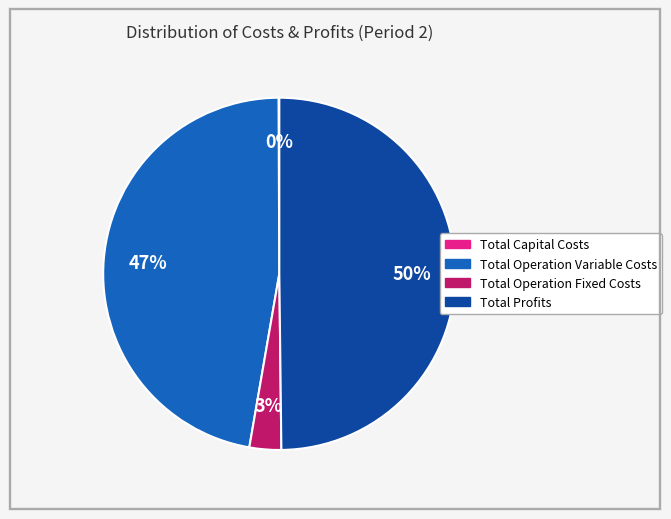

Is it true that Total Operation Variable Costs is 40% of the pie?

False